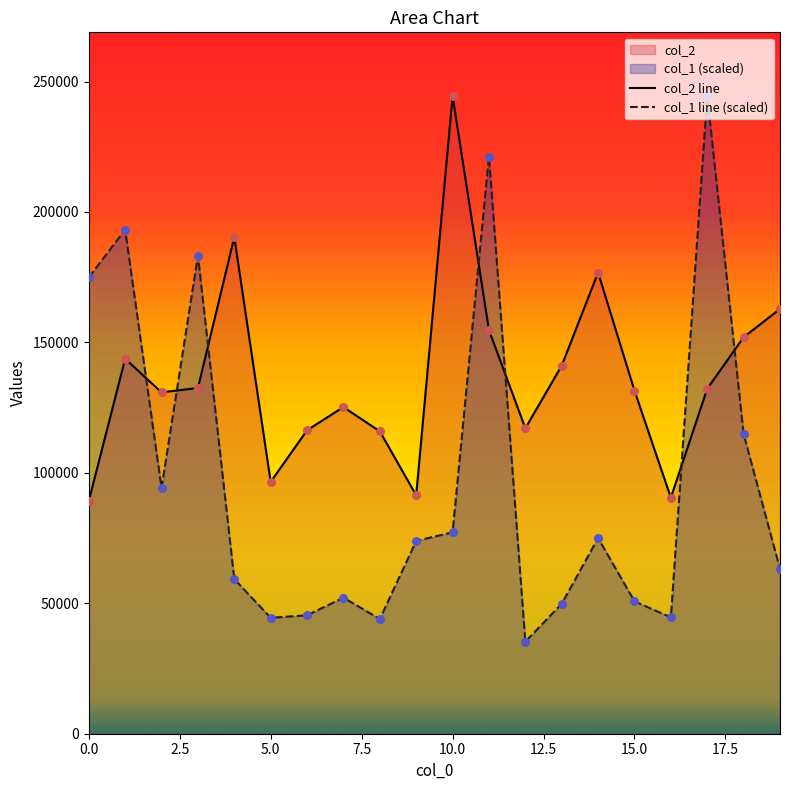

Is the value of col_1 line (scaled) at 11 greater than the value of col_2 line at 16?

Yes